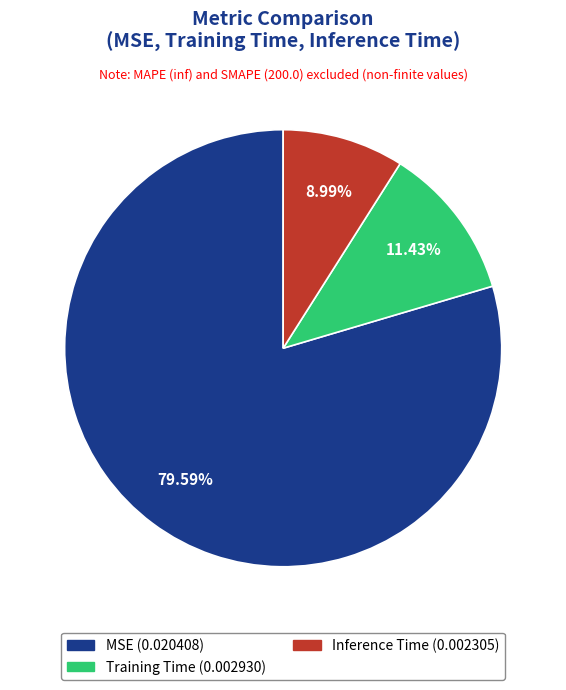

To the nearest percent, what is the difference between the largest and smallest slice percentages?

71%